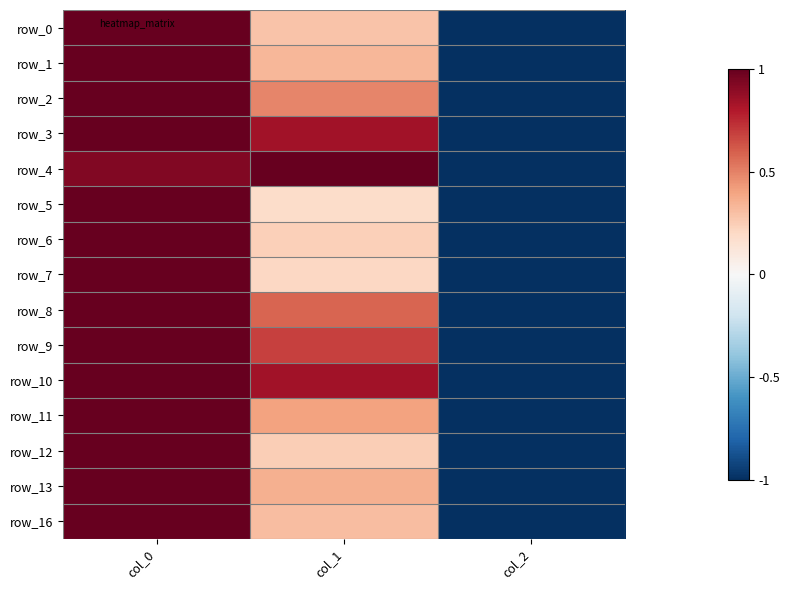

At which category does the chart reach its peak across all series?

col_0